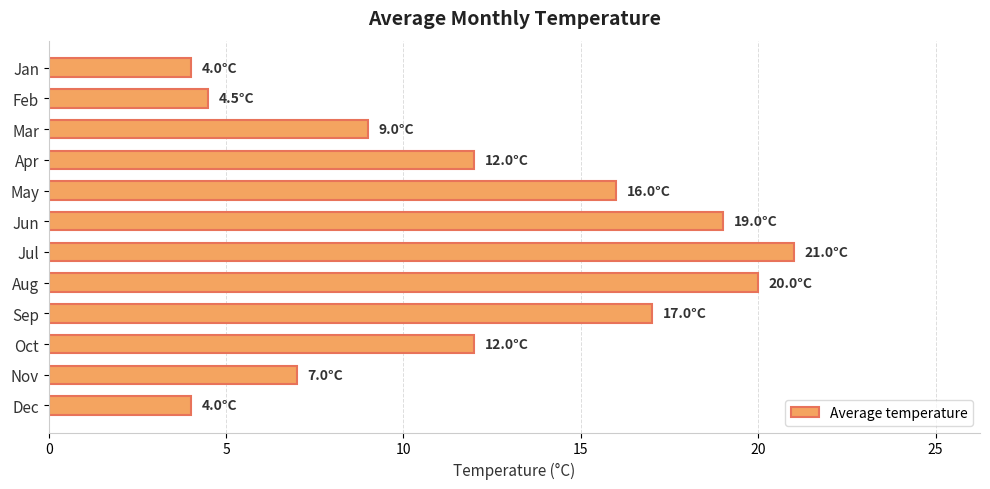

Which category has the highest value across all series?

Jul